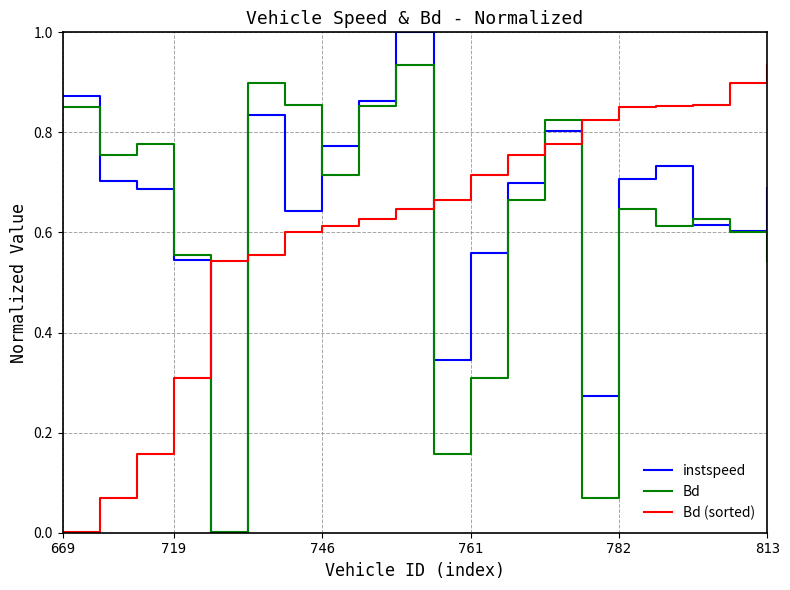

Which series has the widest spread of values?

instspeed